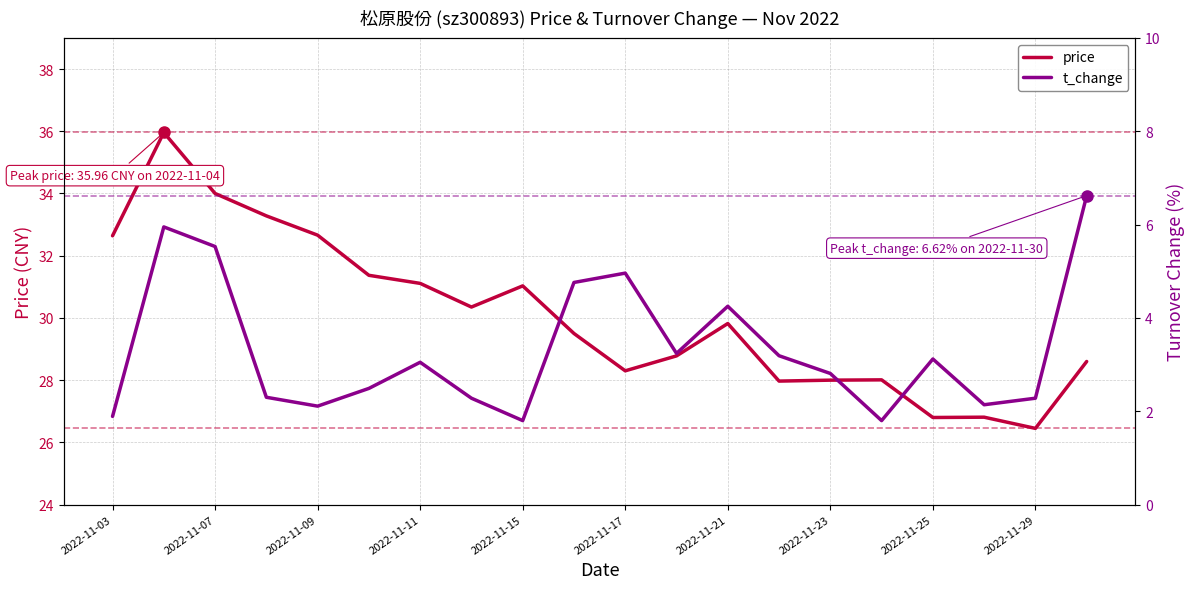

True or false: price has a value of 37.1 at 2022-11-29.

False